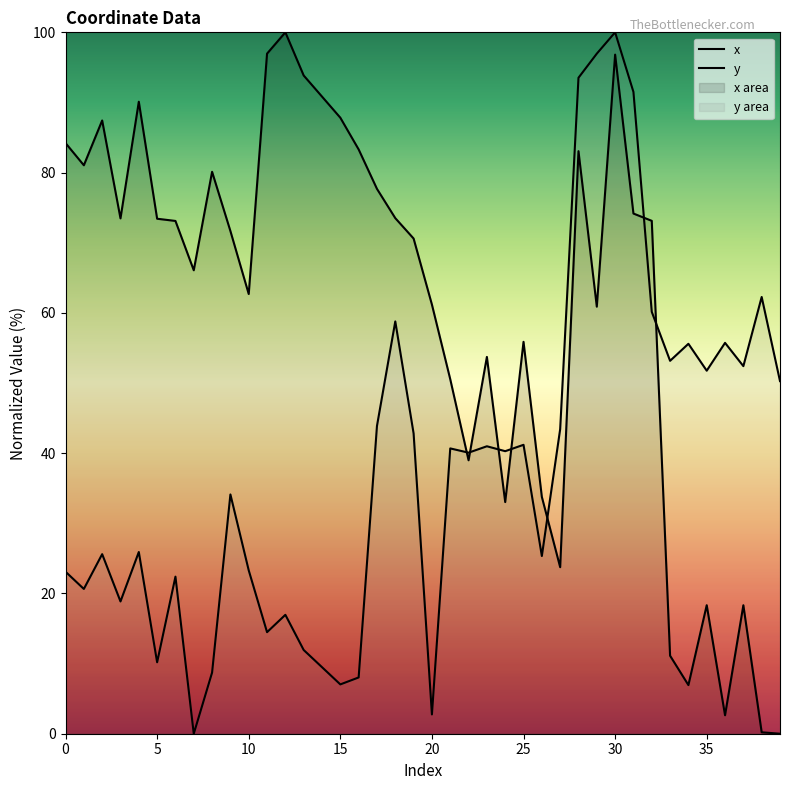

Between 28 and 29, which series saw the biggest shift?

x